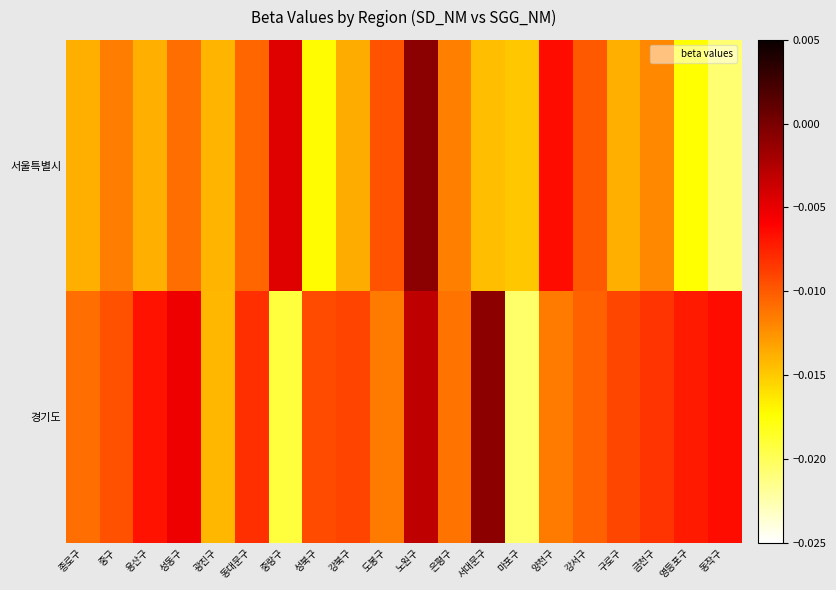

List the series in order of their peak value, lowest first.

경기도, 서울특별시